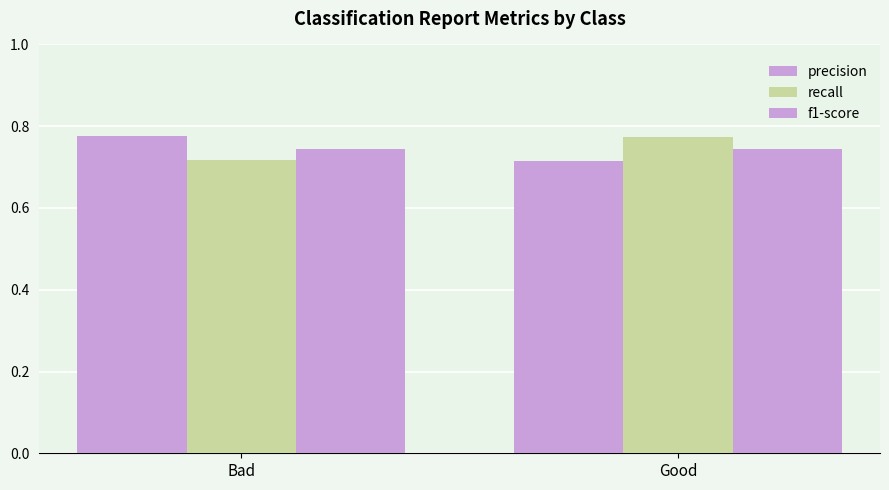

What is the sum of all precision values?

1.5